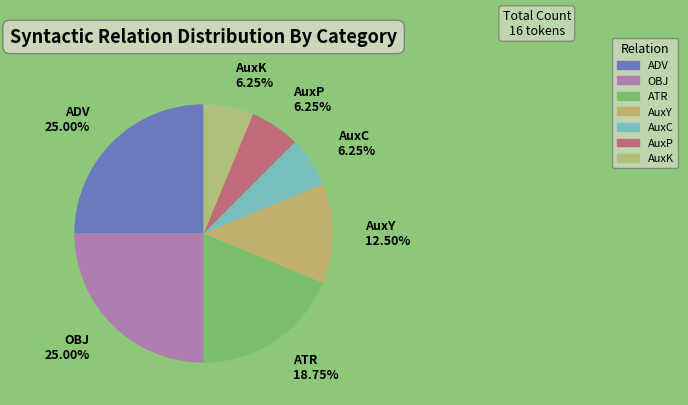

How many segments does this pie chart have?

7